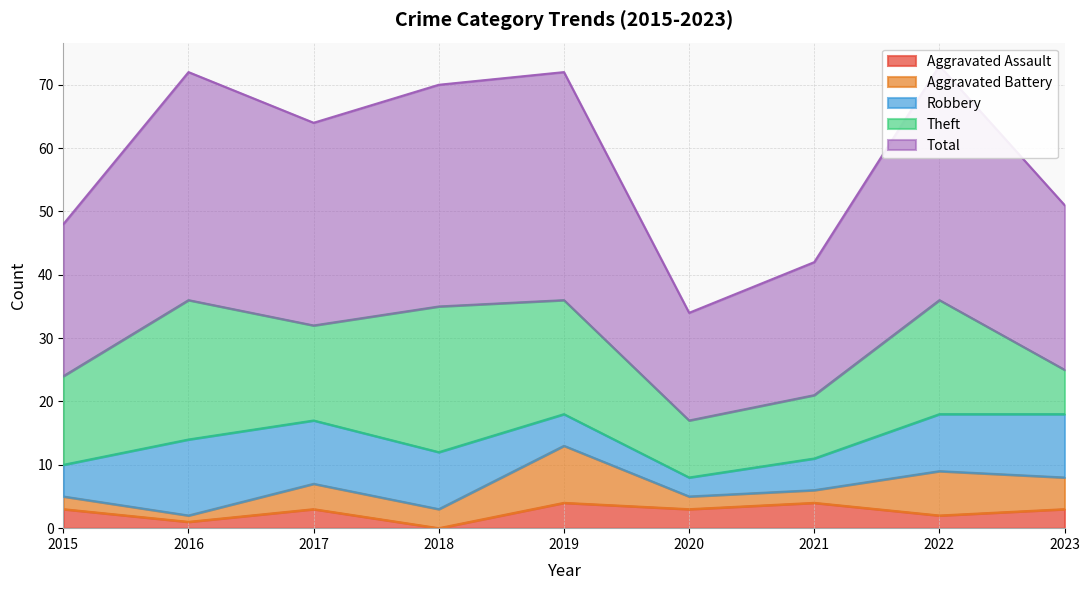

At which category is the sum across all series the highest?

2022